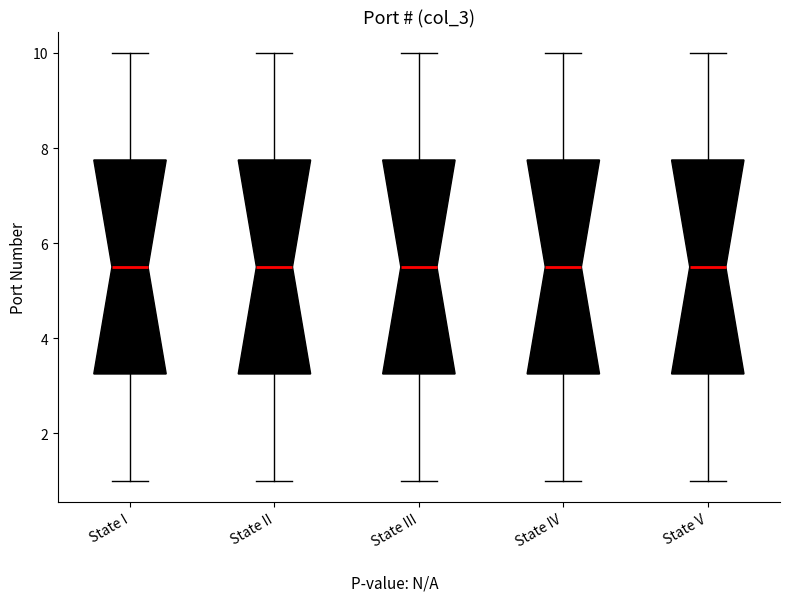

Where is the upper edge of the box for State V on the y-axis? The values are not printed on the chart, so give them approximately, as read against the axis.

7.8